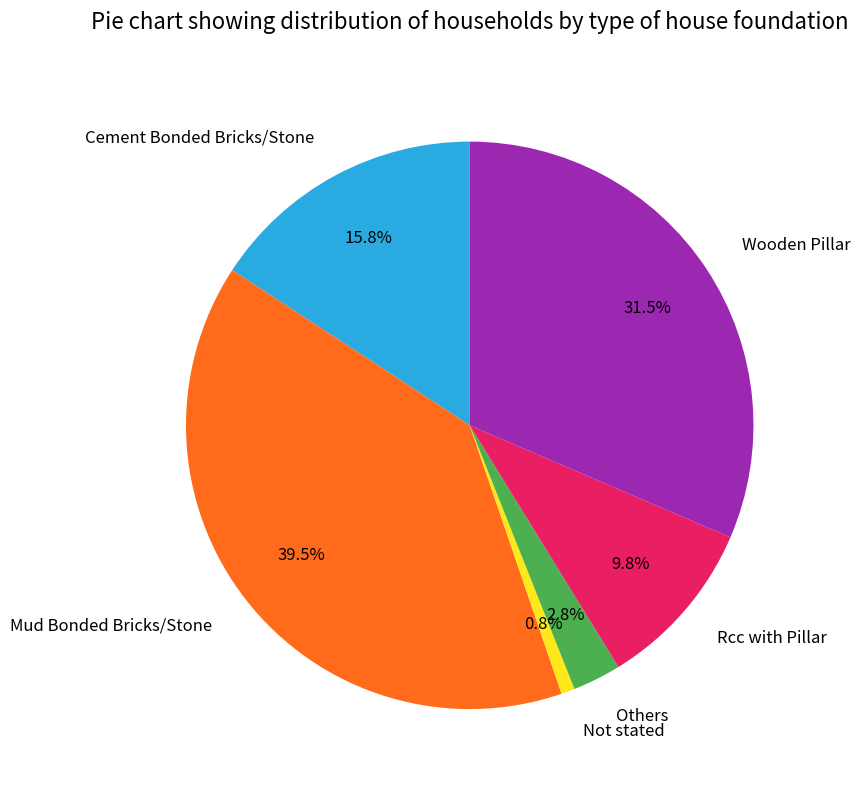

True or false: Rcc with Pillar accounts for 10% of the total.

True